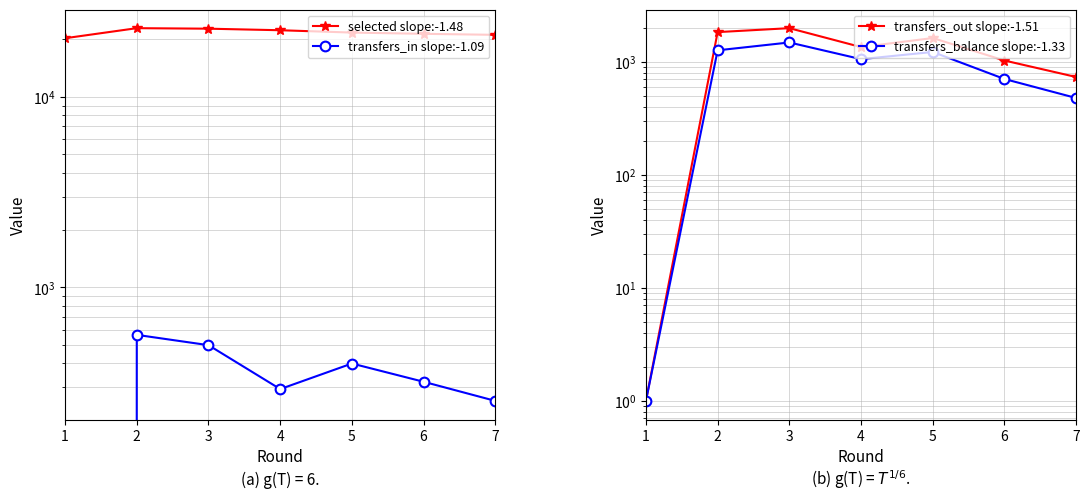

Between 3 and 7, which is larger?

3